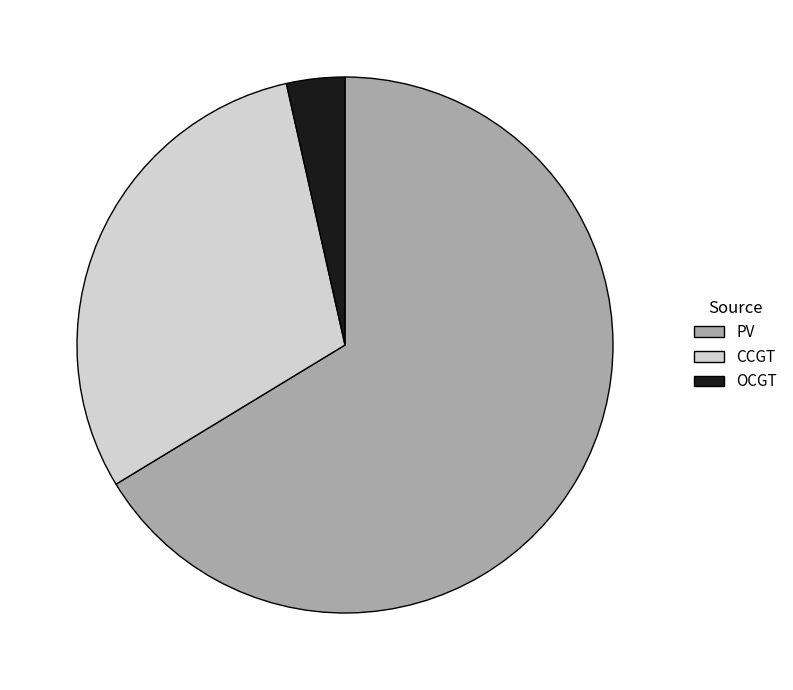

Is it true that PV is 73% of the pie?

False